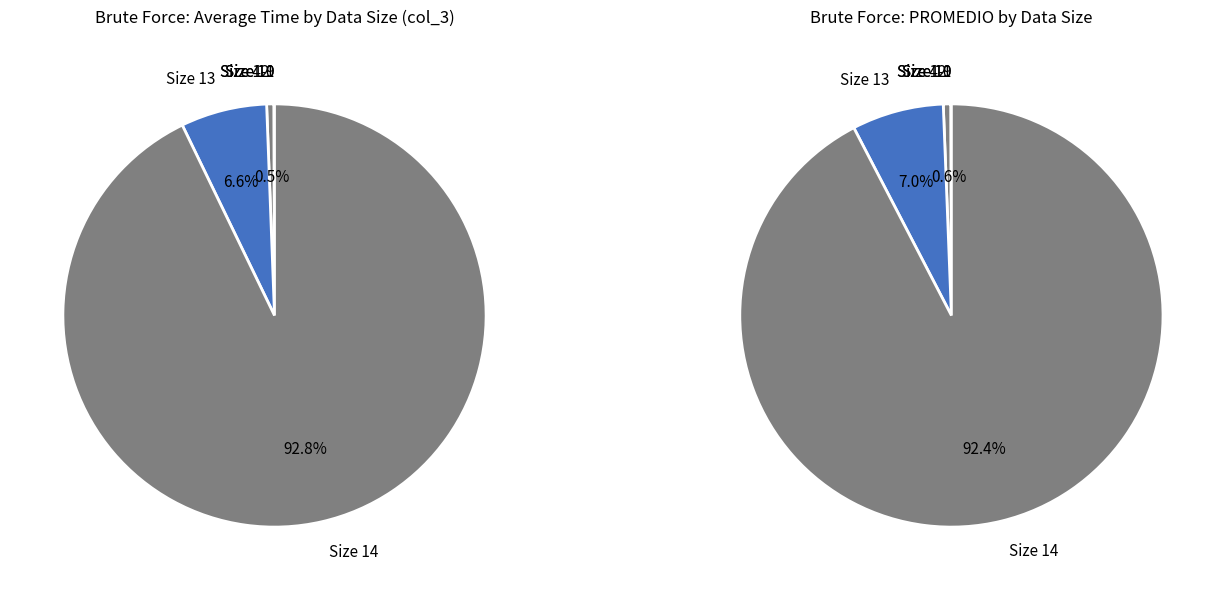

What is the smallest slice in the pie chart?

7